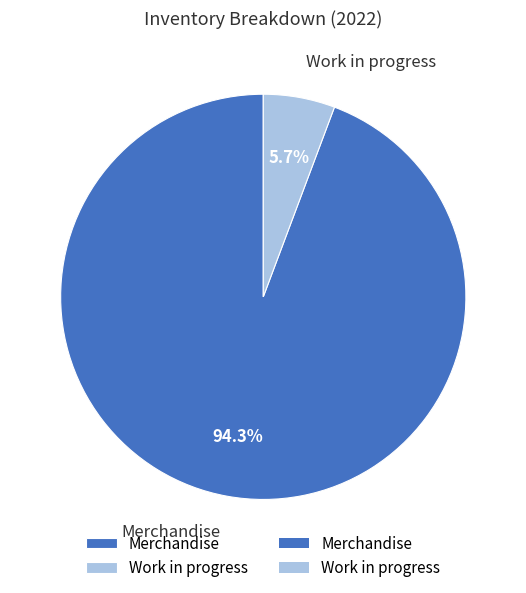

To the nearest percent, what is the difference between the Work in progress and Merchandise slice percentages?

89%